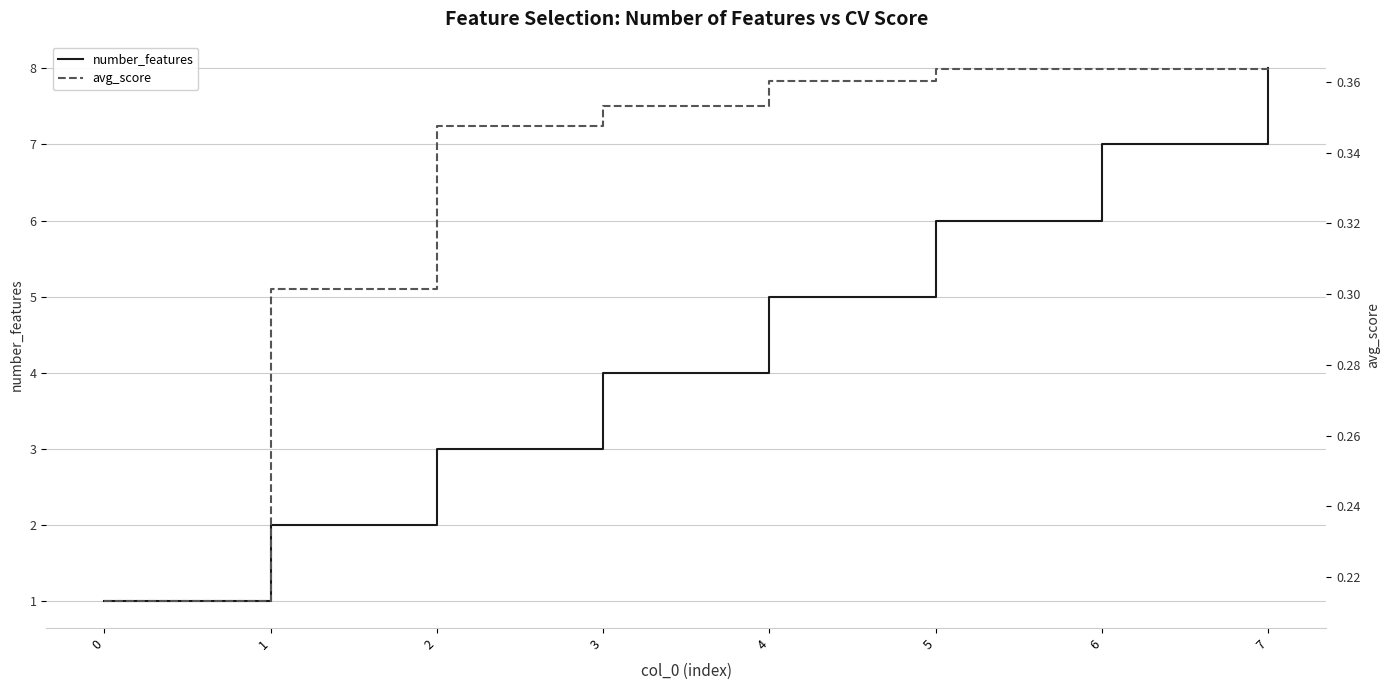

Reading left to right, extract all data points from this chart.

number_features: 1.0	2.0	3.0	4.0	5.0	6.0	7.0	8.0
avg_score: 0.2	0.3	0.3	0.4	0.4	0.4	0.4	0.4